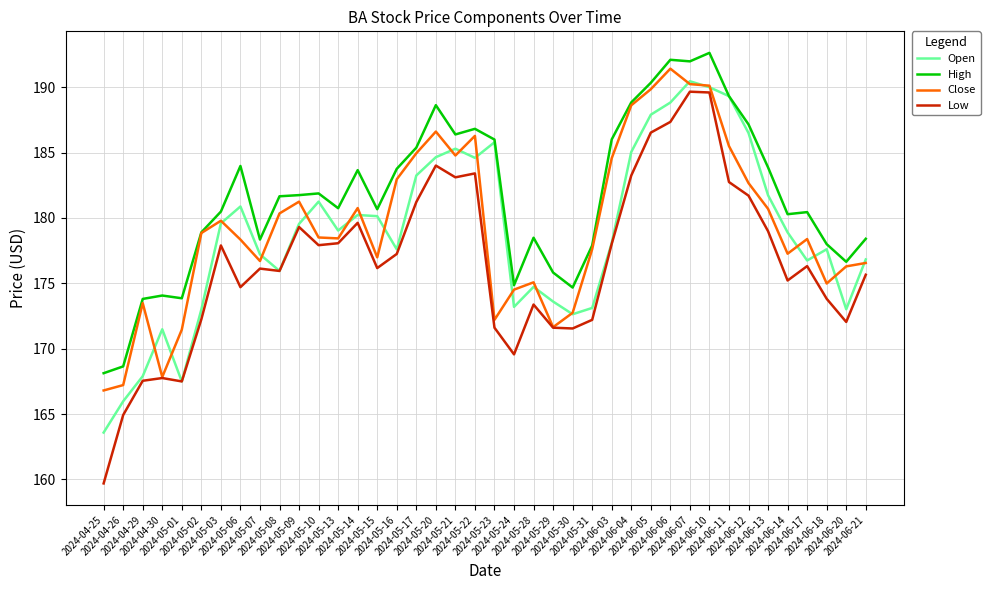

What is the difference between the second highest and second lowest values in the Low series?

24.7